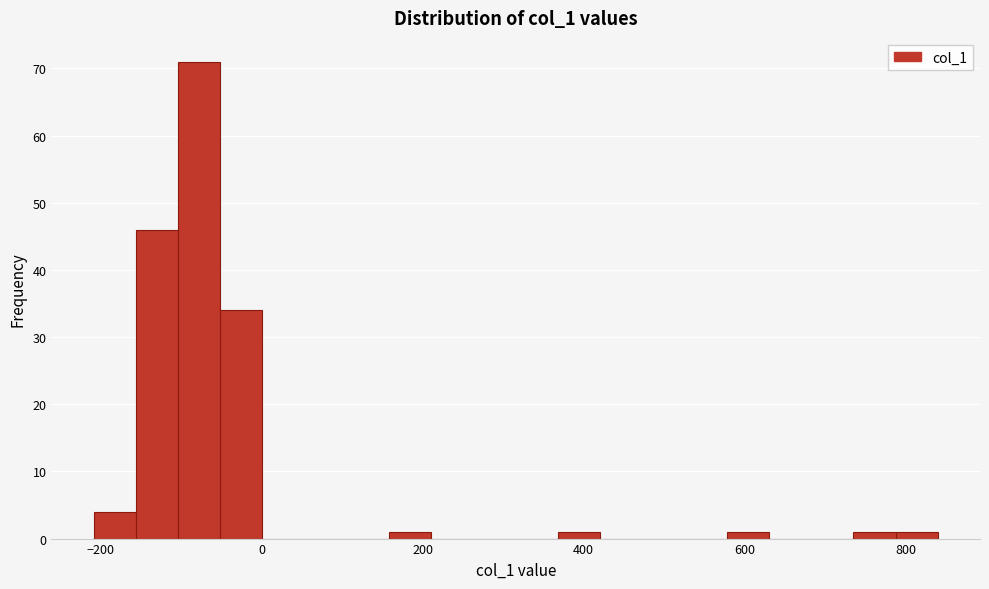

Around what value on the x-axis is the tallest bar? Give the approximate position of its centre, as read against the axis.

-80